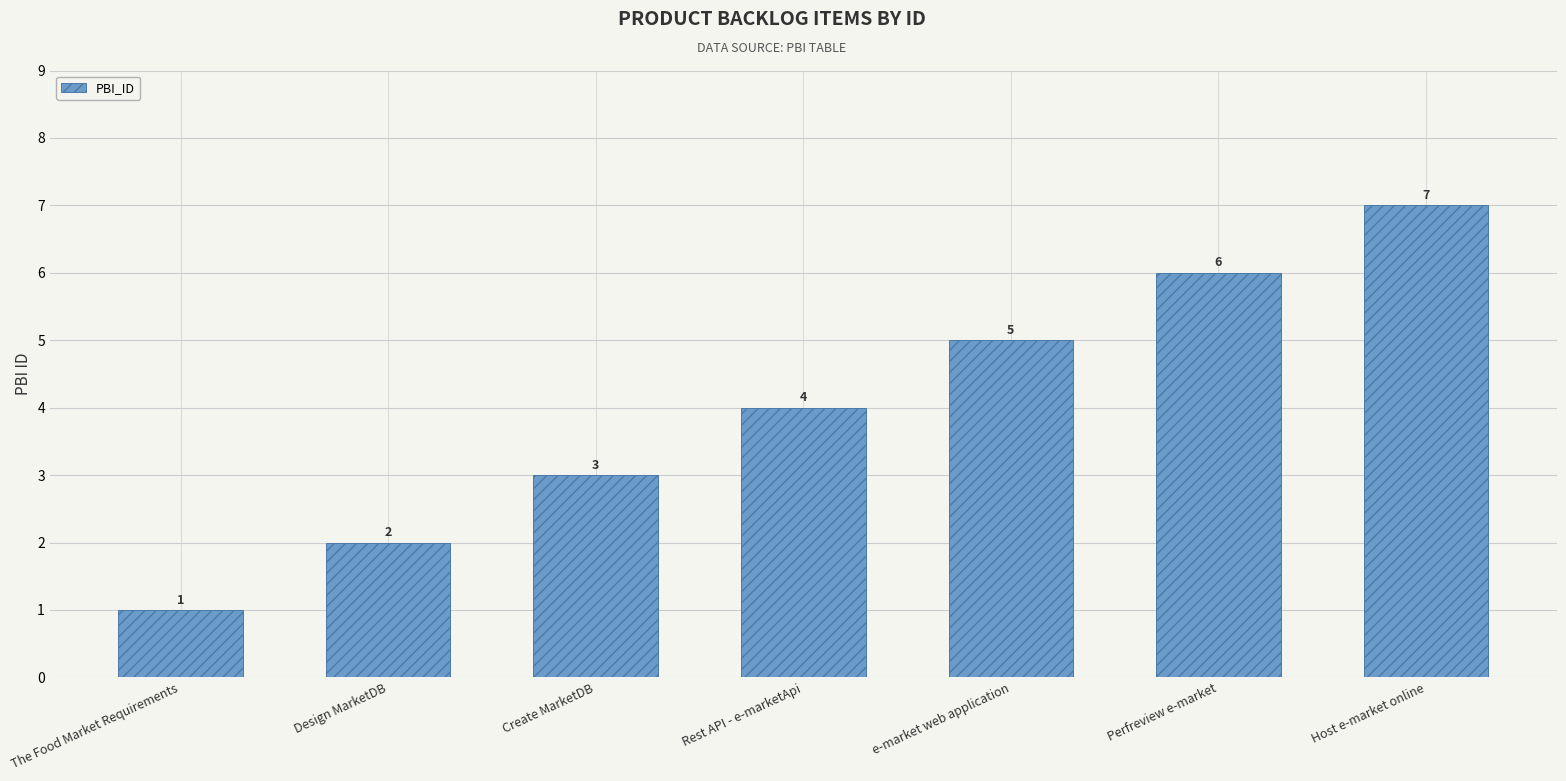

Count the values in the range 2 to 6.

5